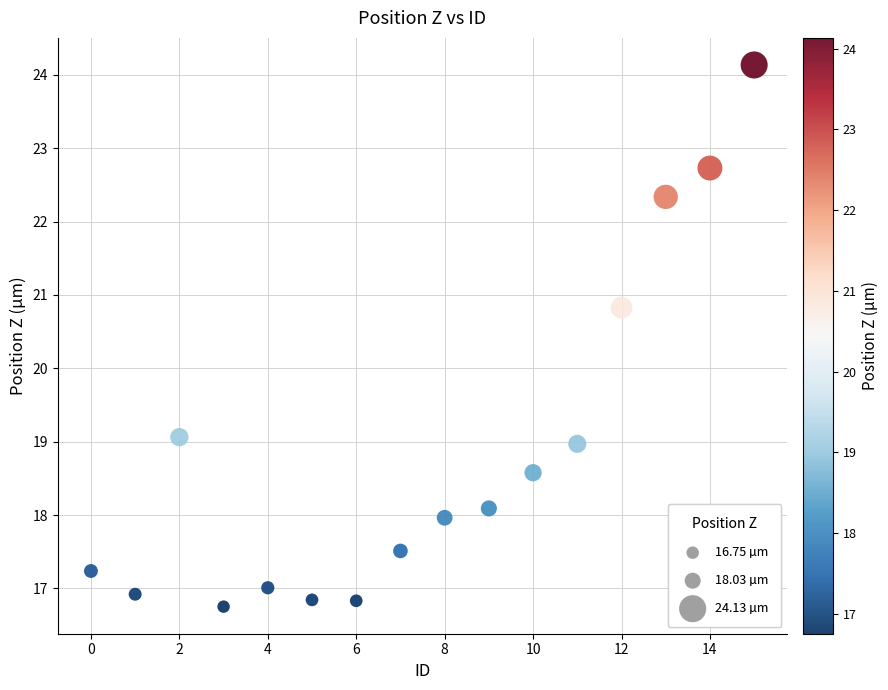

What Y value in the scatter plot is closest to 20?

20.8